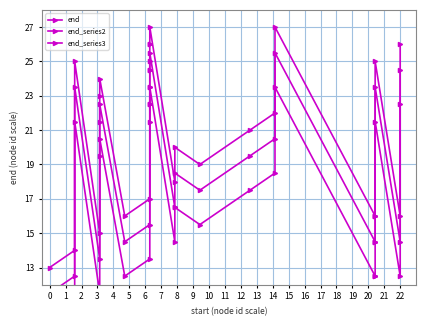

At which label is end closest to 20?

13